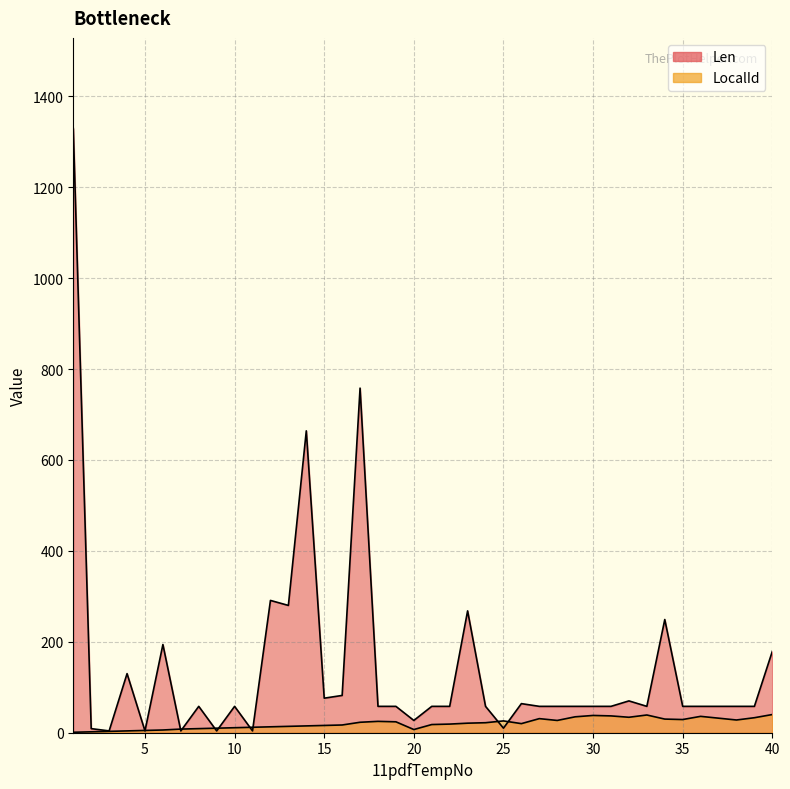

Which has a higher value, 25 or 34?

34